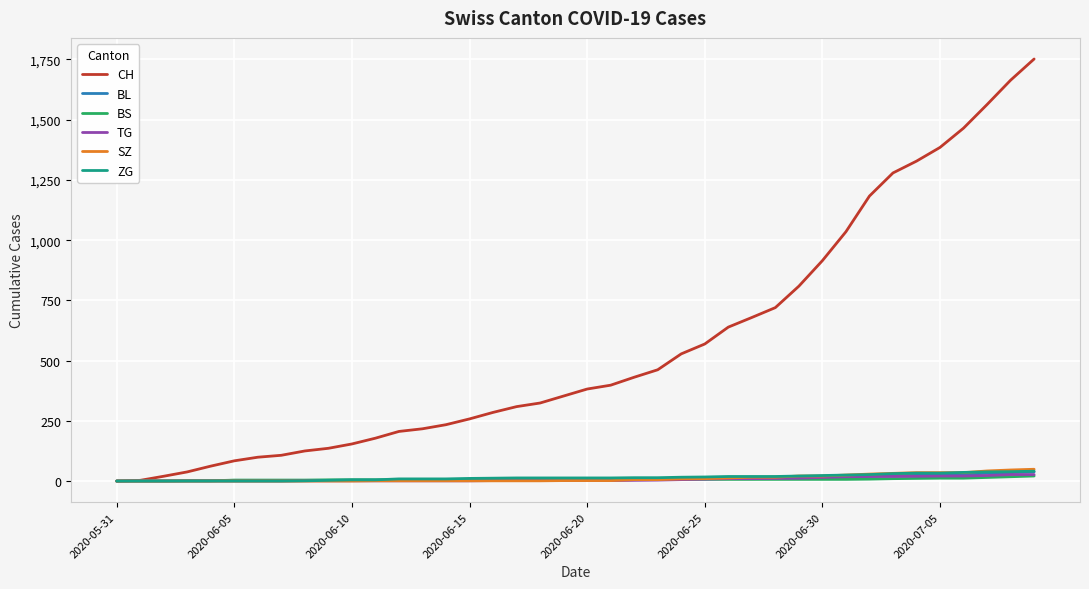

Which series has the largest total across all categories?

CH